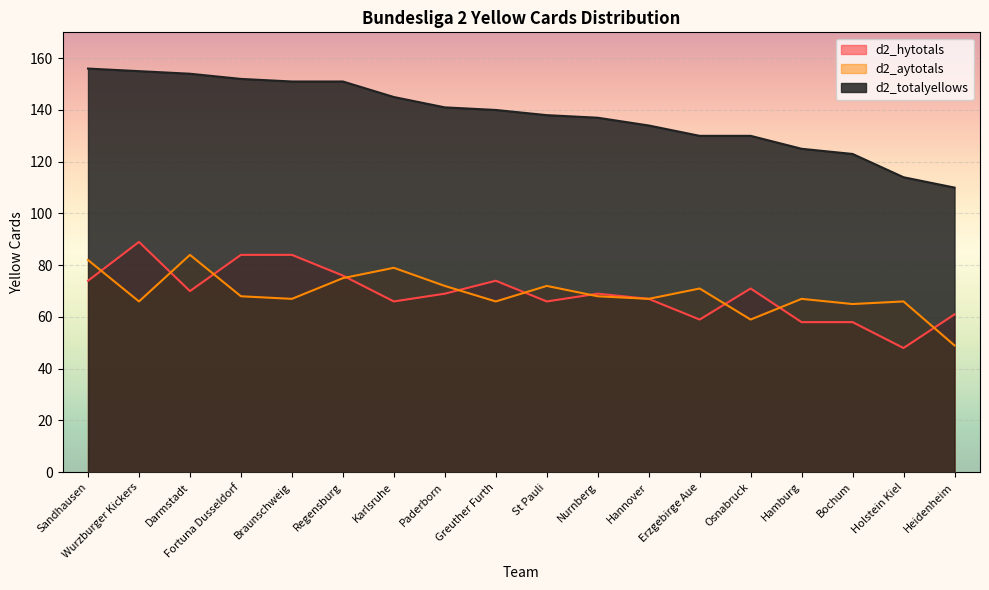

Where does the d2_totalyellows series first go above 140?

Sandhausen